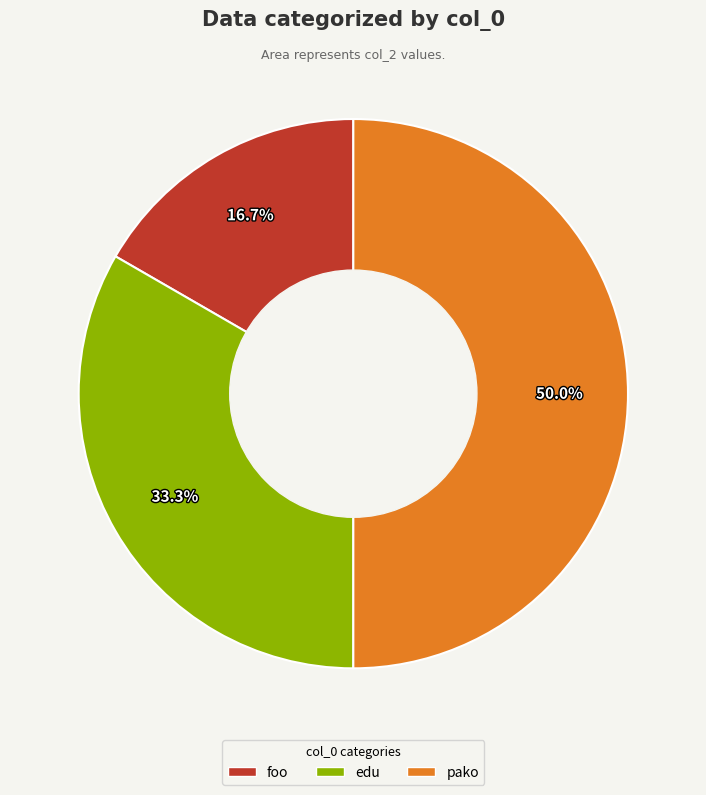

To the nearest percent, what is the difference between the largest and smallest slice percentages?

33%